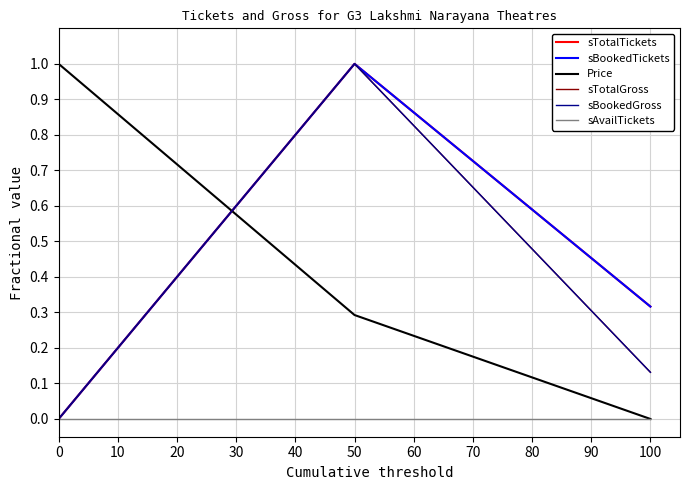

Does the chart display data point markers on the line(s)?

No